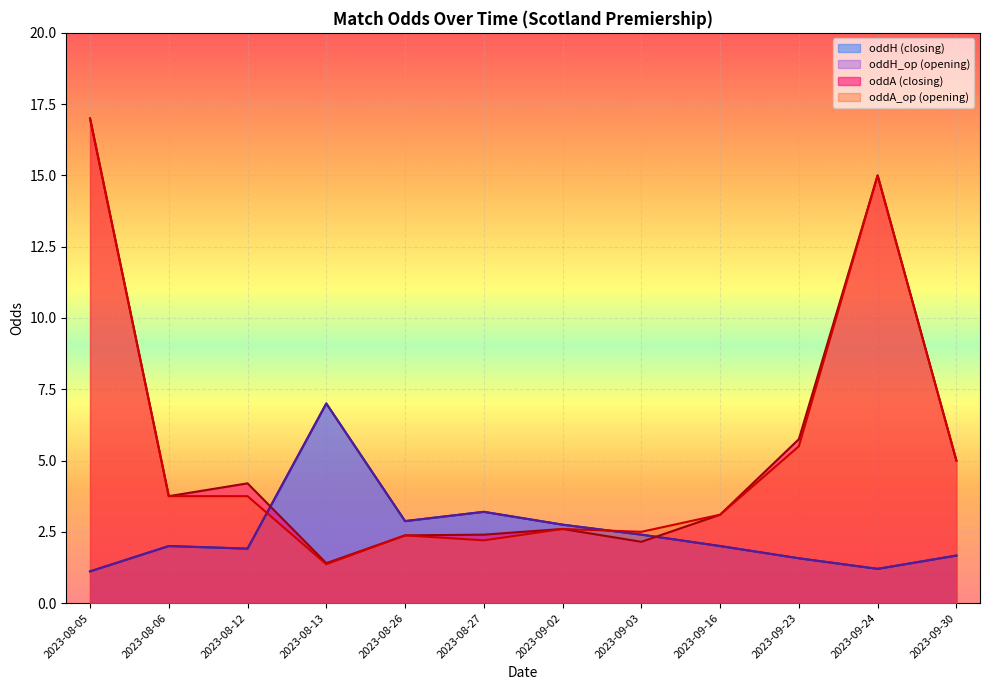

Reading left to right, transcribe all the data shown in this chart.

oddH: 2023-08-05=1.1	2023-08-06=2.0	2023-08-12=1.9	2023-08-13=7.0	2023-08-26=2.9	2023-08-27=3.2	2023-09-02=2.8	2023-09-03=2.4	2023-09-16=2.0	2023-09-23=1.6	2023-09-24=1.2	2023-09-30=1.7
oddH_op: 2023-08-05=1.1	2023-08-06=2.0	2023-08-12=1.9	2023-08-13=7.0	2023-08-26=2.9	2023-08-27=3.2	2023-09-02=2.8	2023-09-03=2.4	2023-09-16=2.0	2023-09-23=1.6	2023-09-24=1.2	2023-09-30=1.7
oddA: 2023-08-05=17.0	2023-08-06=3.8	2023-08-12=4.2	2023-08-13=1.4	2023-08-26=2.4	2023-08-27=2.4	2023-09-02=2.6	2023-09-03=2.1	2023-09-16=3.1	2023-09-23=5.8	2023-09-24=15.0	2023-09-30=5.0
oddA_op: 2023-08-05=17.0	2023-08-06=3.8	2023-08-12=3.8	2023-08-13=1.4	2023-08-26=2.4	2023-08-27=2.2	2023-09-02=2.6	2023-09-03=2.5	2023-09-16=3.1	2023-09-23=5.5	2023-09-24=15.0	2023-09-30=5.0